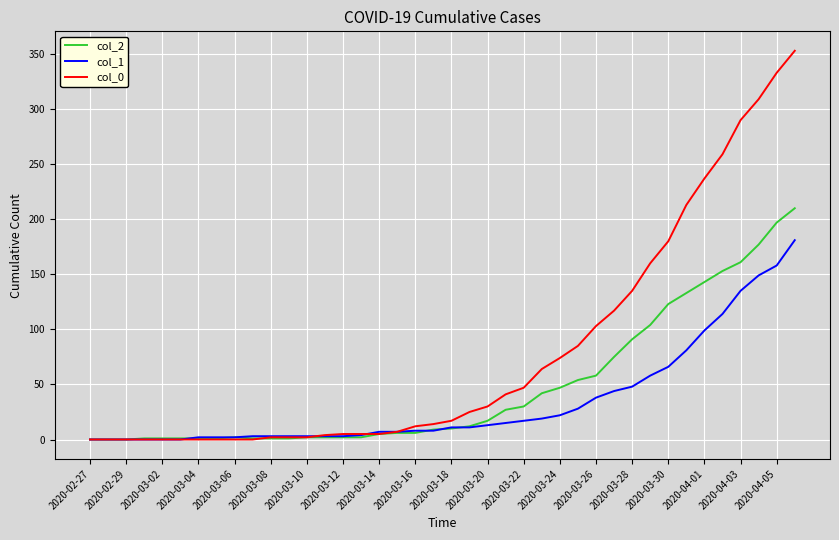

Which series has the largest total across all categories?

col_0